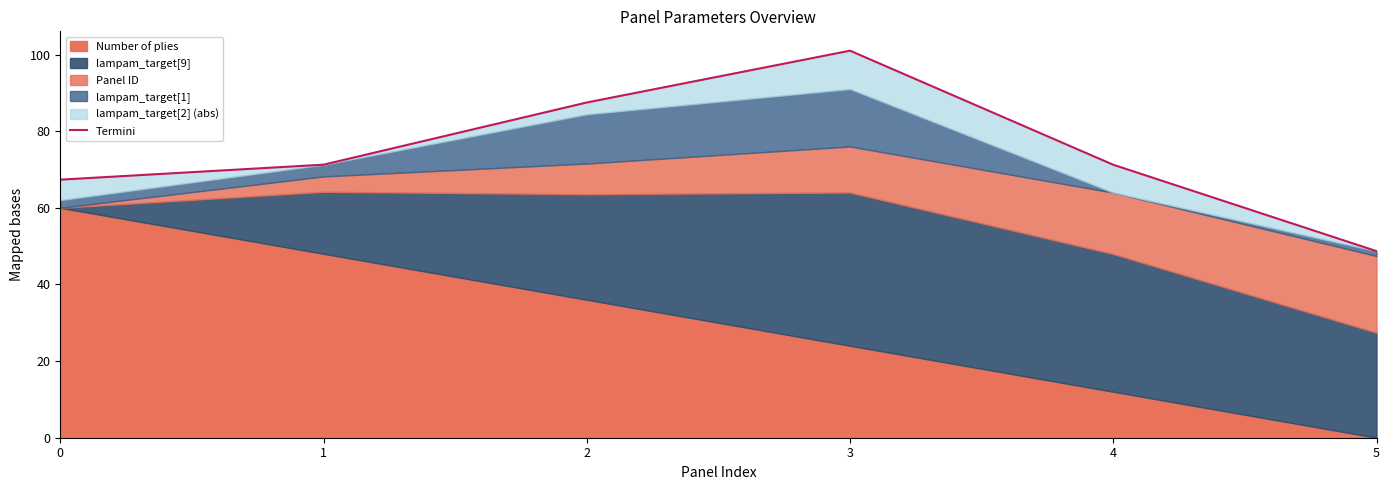

Is it true that the value at 0 is 67.3?

True